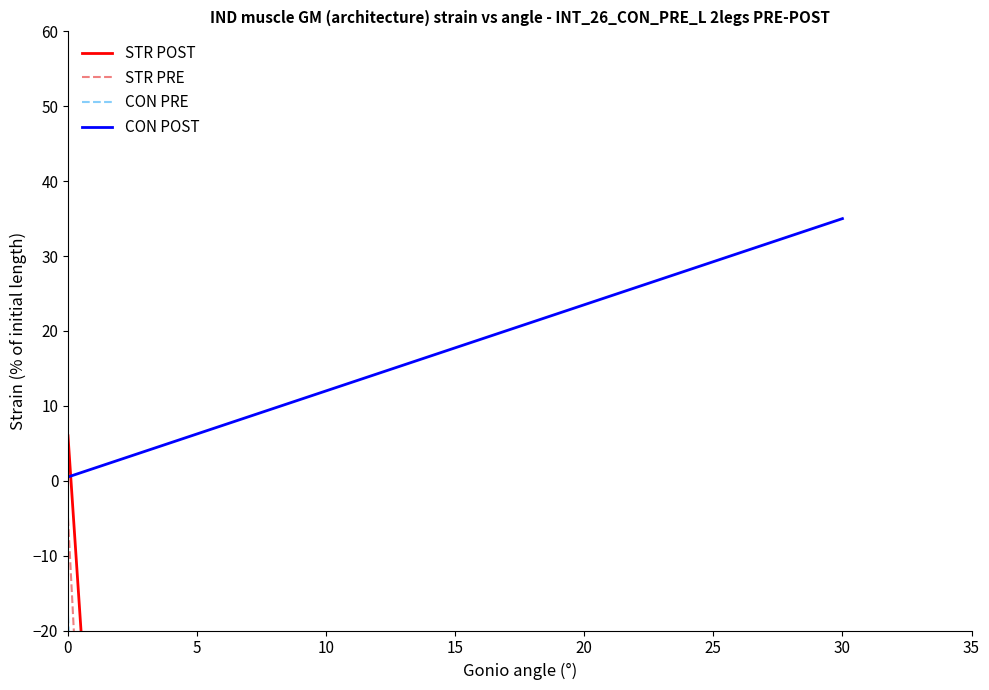

Rank the series by their maximum value, from highest to lowest.

CON POST, STR POST, STR PRE, CON PRE